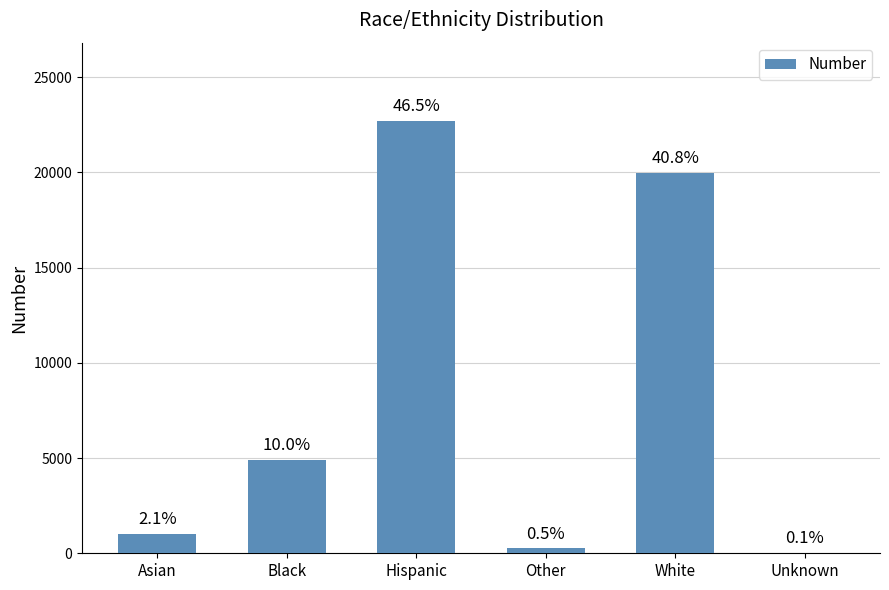

What is the change in value from Asian to White?

+18937